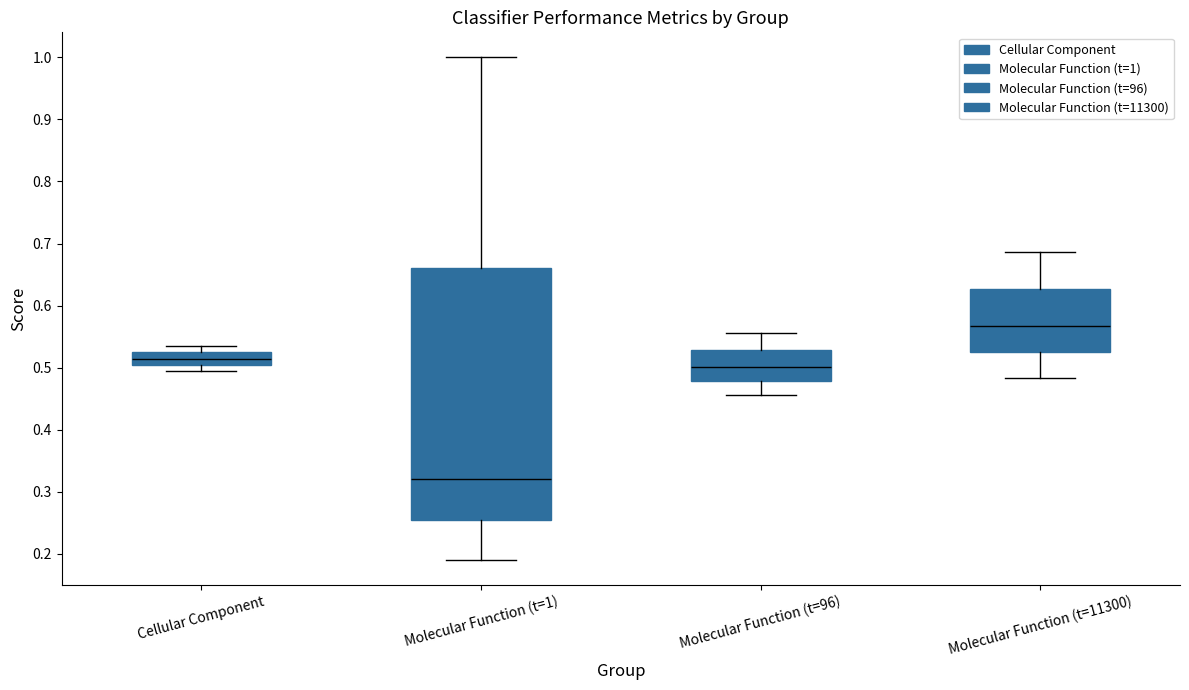

Where is the lower edge of the box for Molecular Function (t=1) on the y-axis? The values are not printed on the chart, so give them approximately, as read against the axis.

0.25